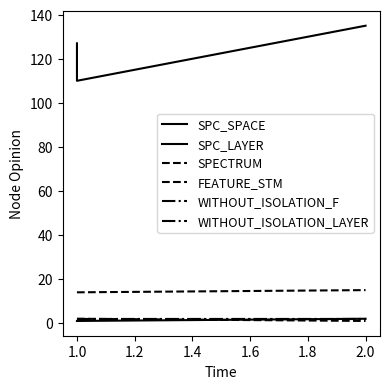

At how many categories does at least one series exceed 24?

3